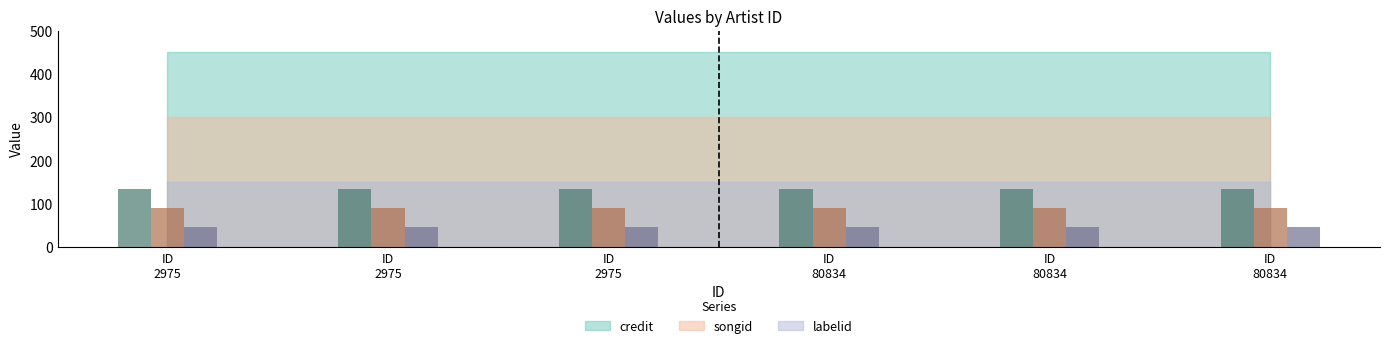

Does the chart contain any negative values?

No